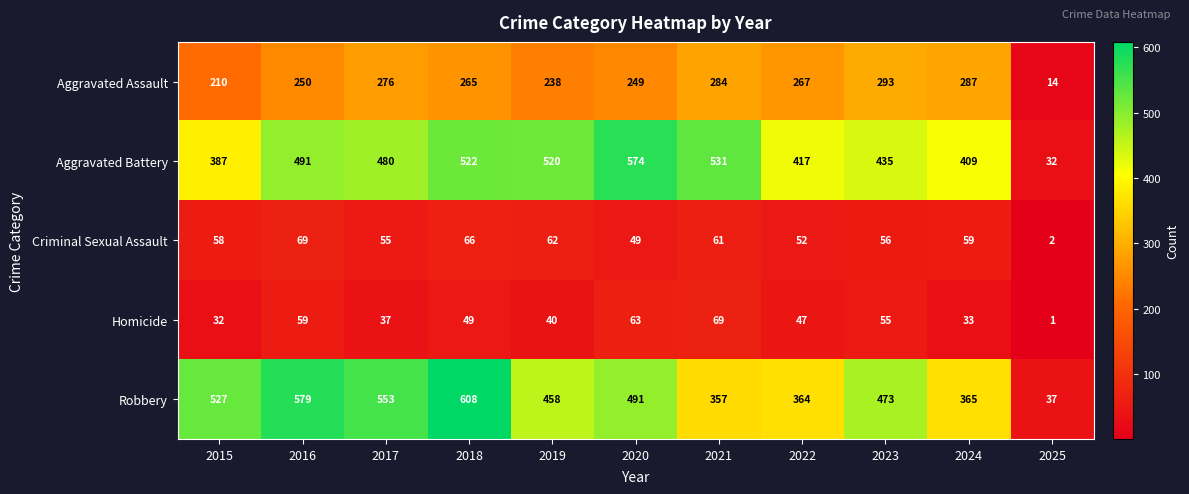

At which category is the sum across all series the highest?

2018